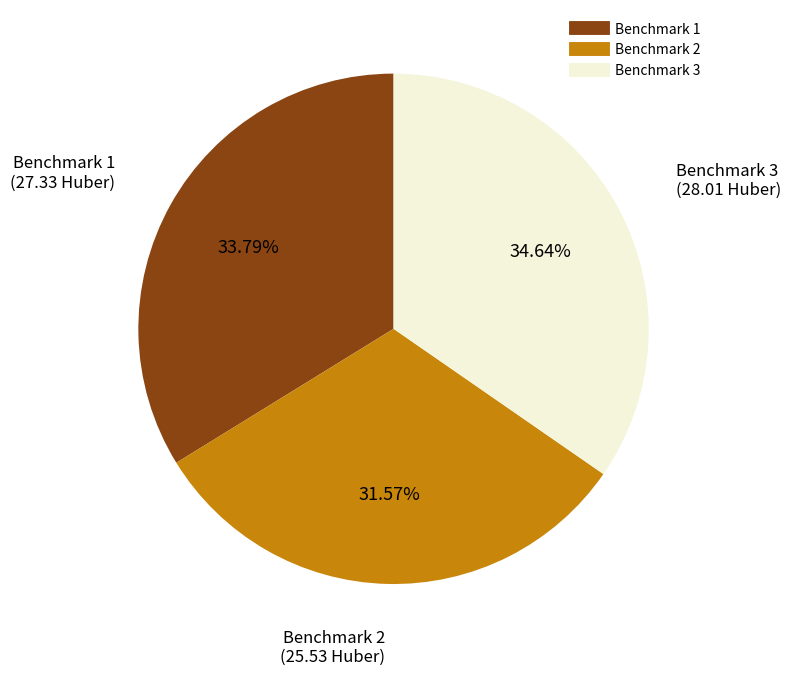

Does any single category account for the majority?

No